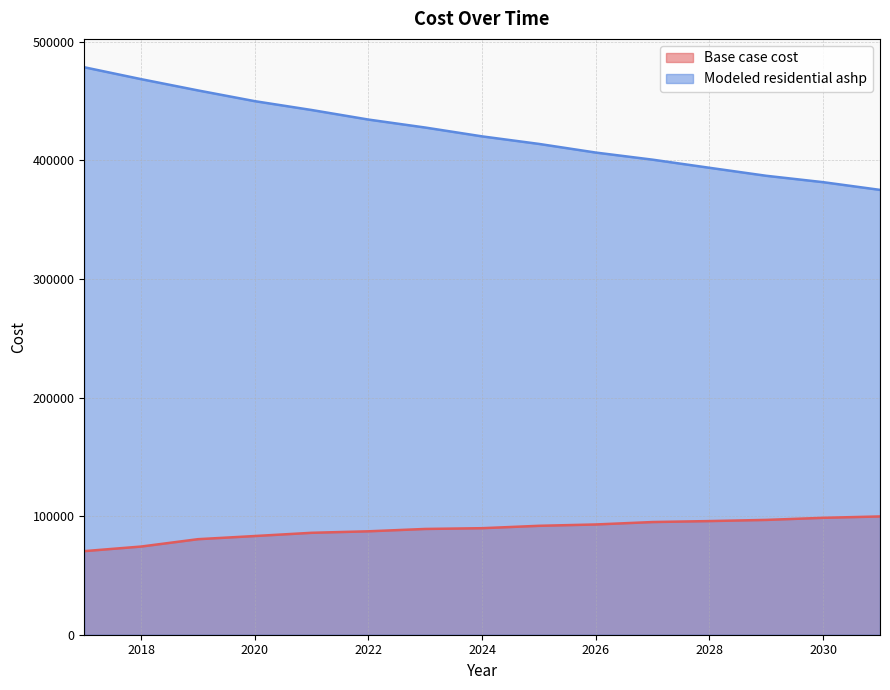

True or false: Base case cost and Modeled residential ashp intersect in this chart.

False